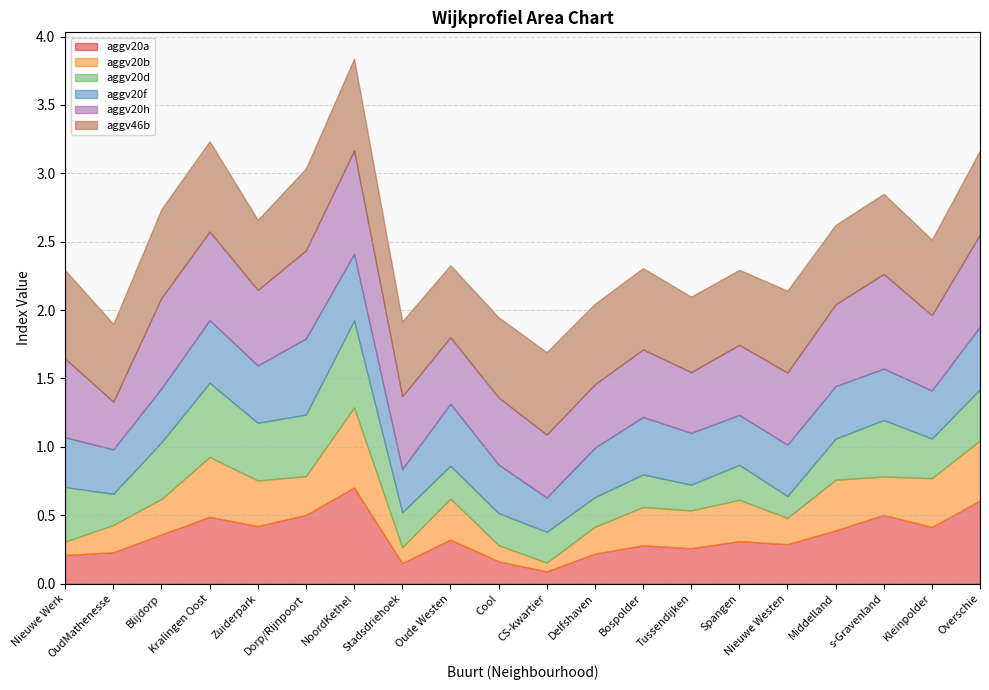

The value of aggv20f at Oude Westen is 0.3. True or false?

False